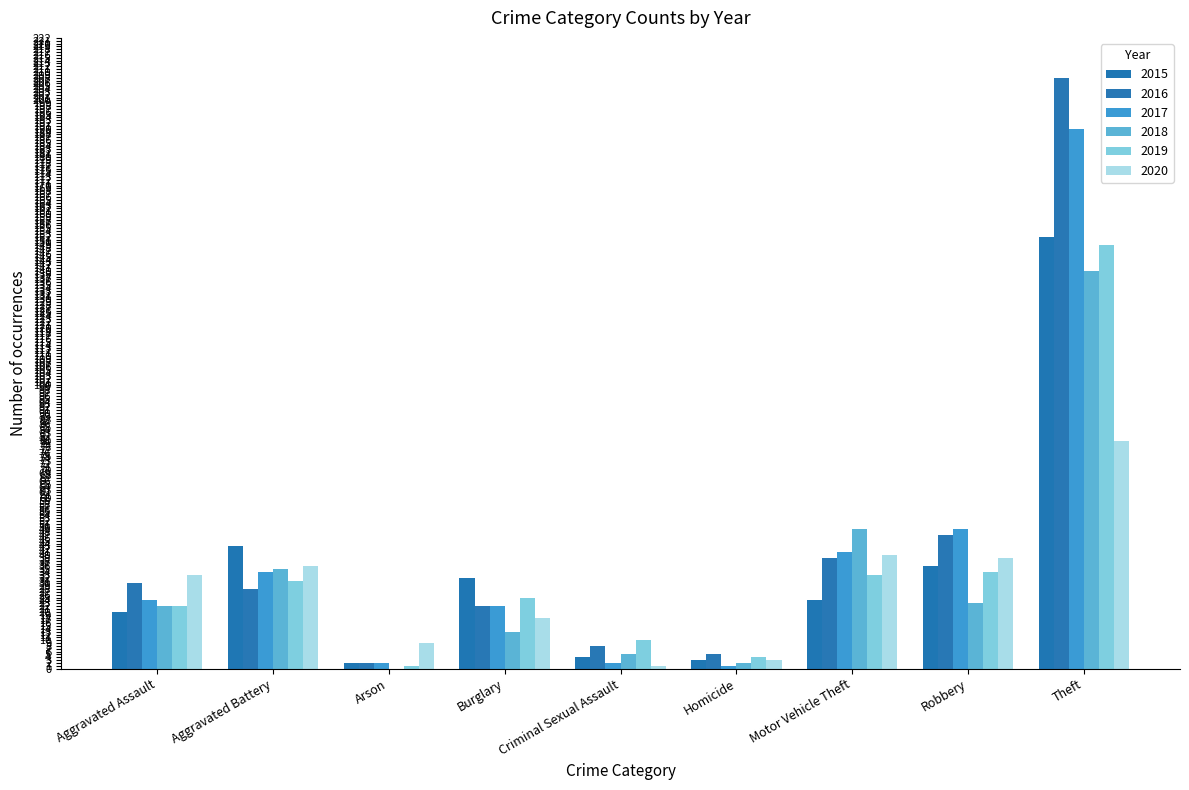

At which label does 2020 first exceed 33?

Aggravated Battery